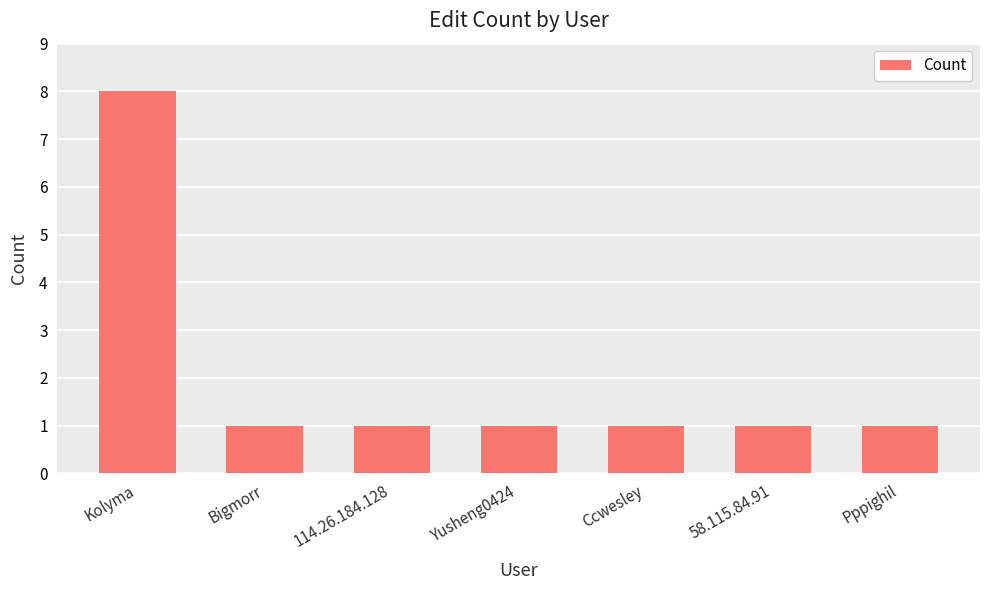

Which label corresponds to the largest value in the chart?

Kolyma